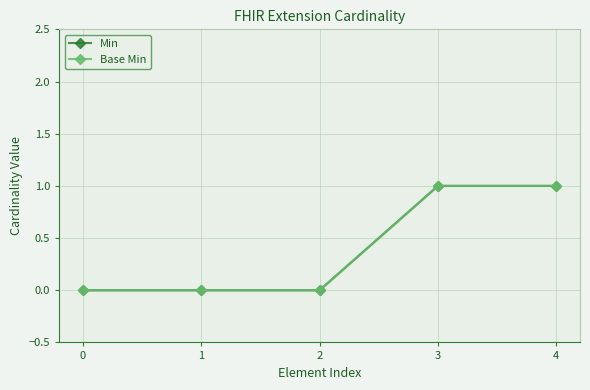

Rank the series by their maximum value, from lowest to highest.

Min, Base Min